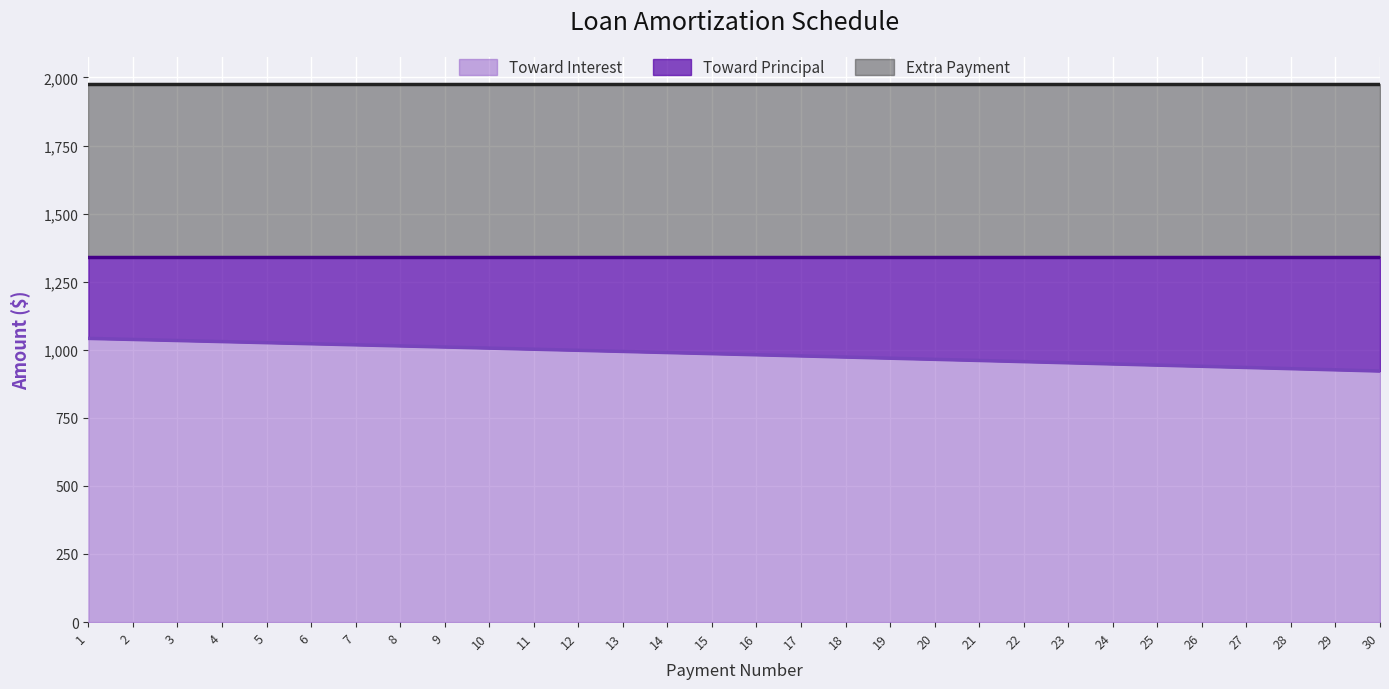

What is the value of the Extra Payment point at the 7th from the left?

634.9